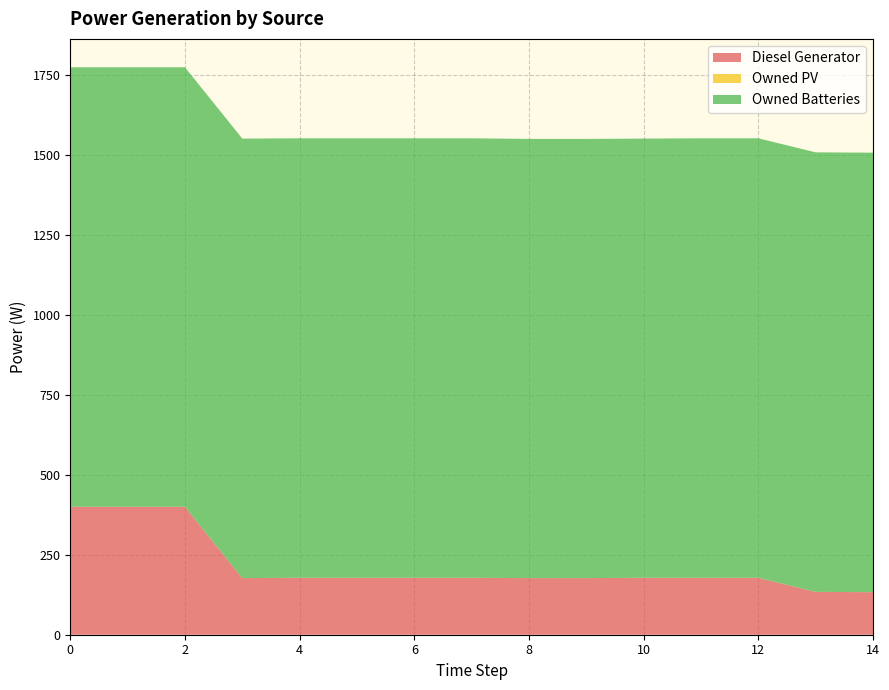

Reading right to left, list all the values displayed in this chart.

Diesel Generator: 133.0	134.0	178.0	178.0	178.0	177.0	177.0	178.0	178.0	178.0	178.0	177.0	400.0	400.0	400.0
Owned PV: 0.0	0.0	0.0	0.0	0.0	0.0	0.0	0.0	0.0	0.0	0.0	0.0	0.0	0.0	0.0
Owned Batteries: 1374.0	1374.0	1374.0	1374.0	1373.0	1373.0	1373.0	1374.0	1374.0	1374.0	1374.0	1374.0	1374.0	1374.0	1374.0